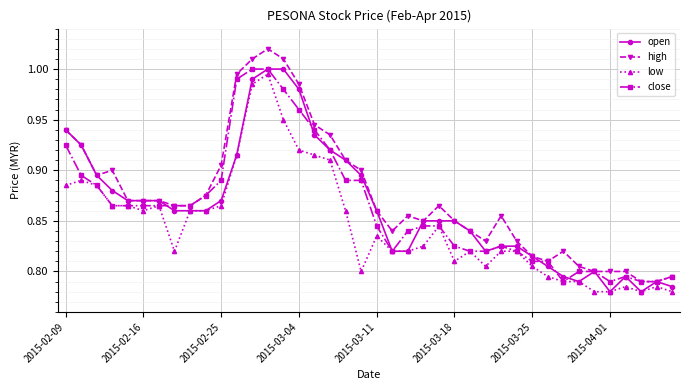

True or false: low has more than 1 interior local peaks.

True